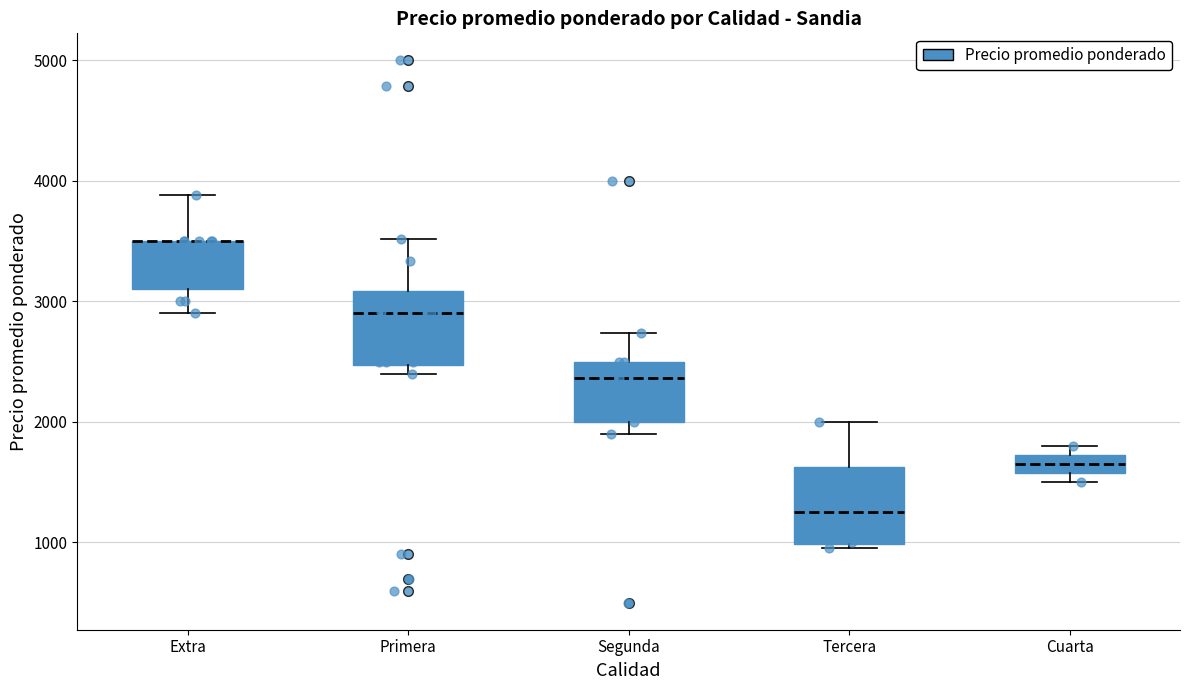

Where is the upper edge of the box for Primera on the y-axis? The values are not printed on the chart, so give them approximately, as read against the axis.

3100